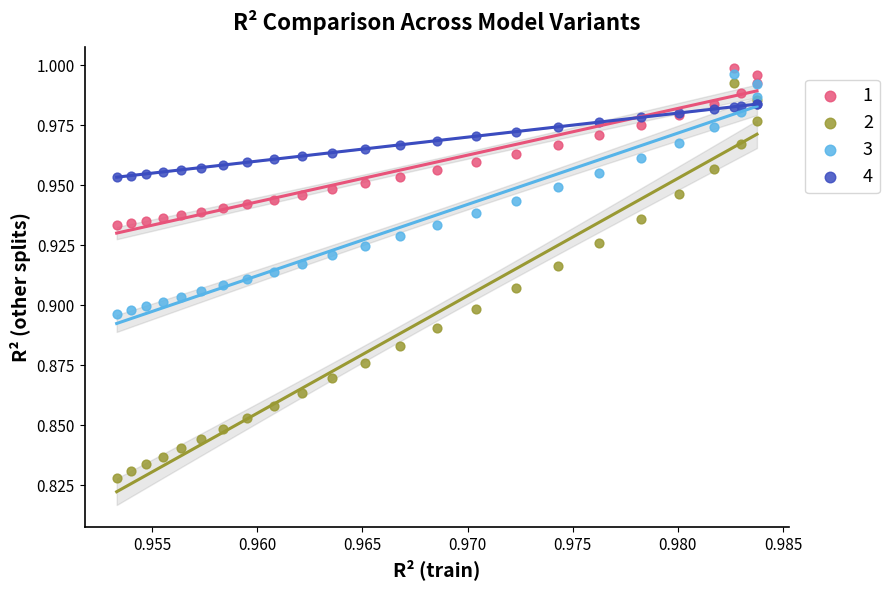

Which series contains the lowest Y value?

2